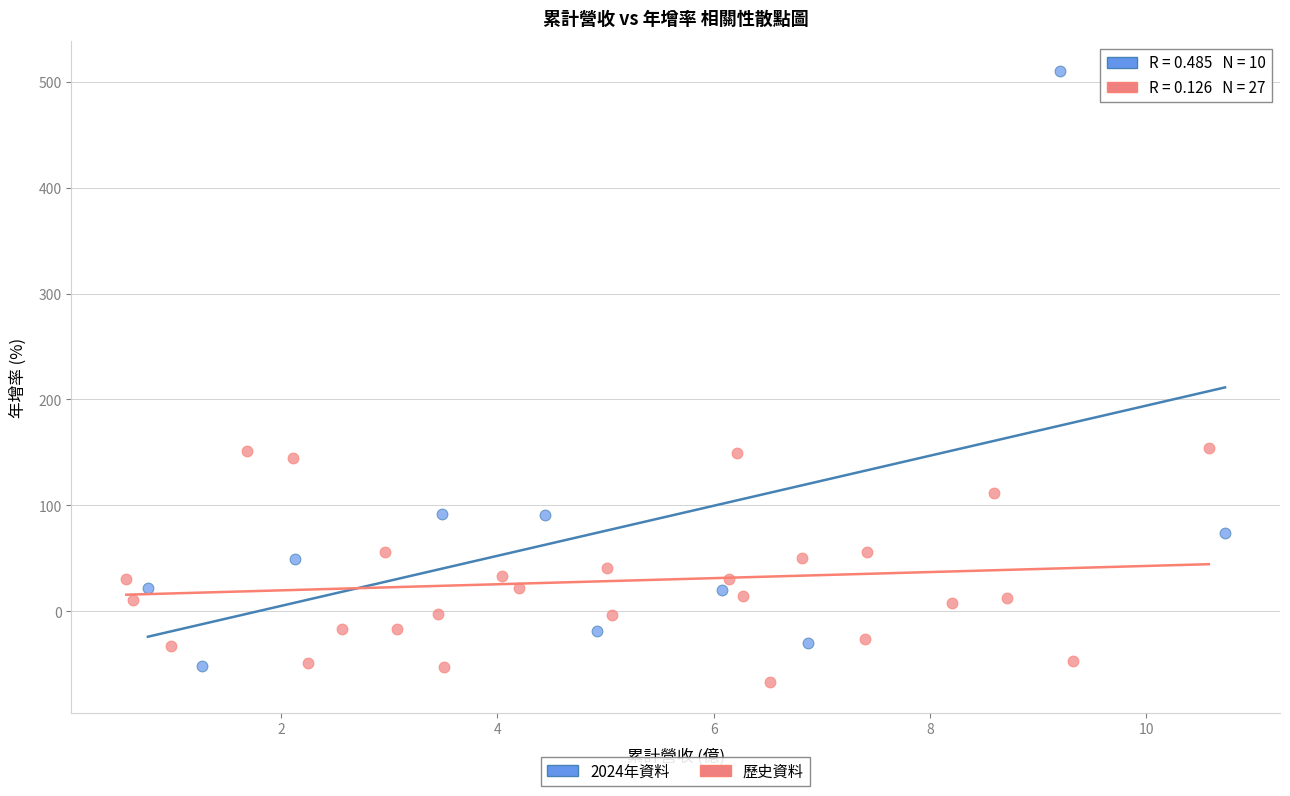

Which series reaches the maximum Y coordinate?

2024年資料